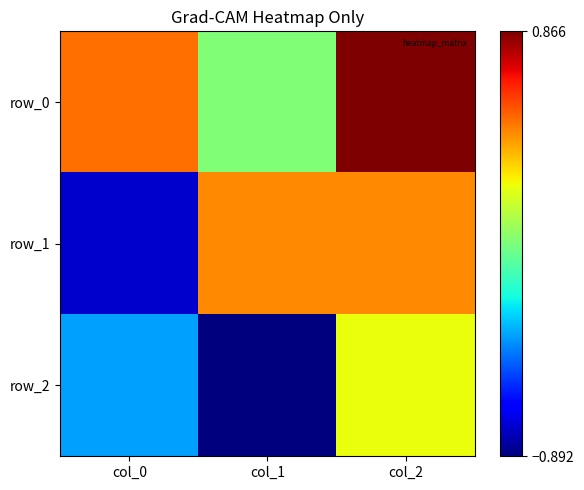

Count the row_1 values in the range 0 to 1.

2